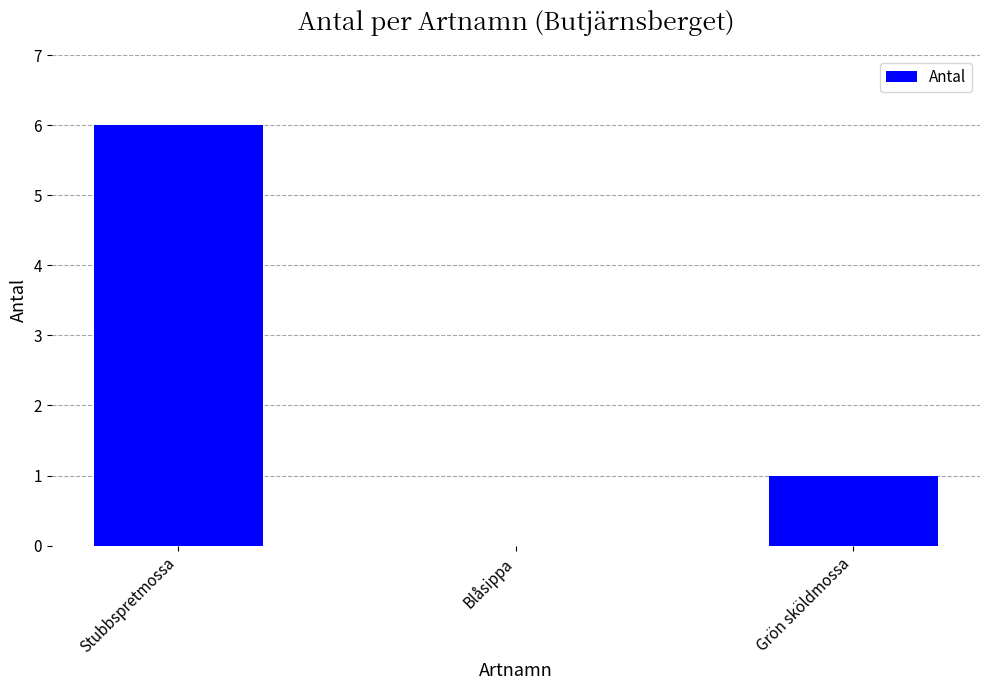

What is the sum of the values at Stubbspretmossa and Grön sköldmossa?

7